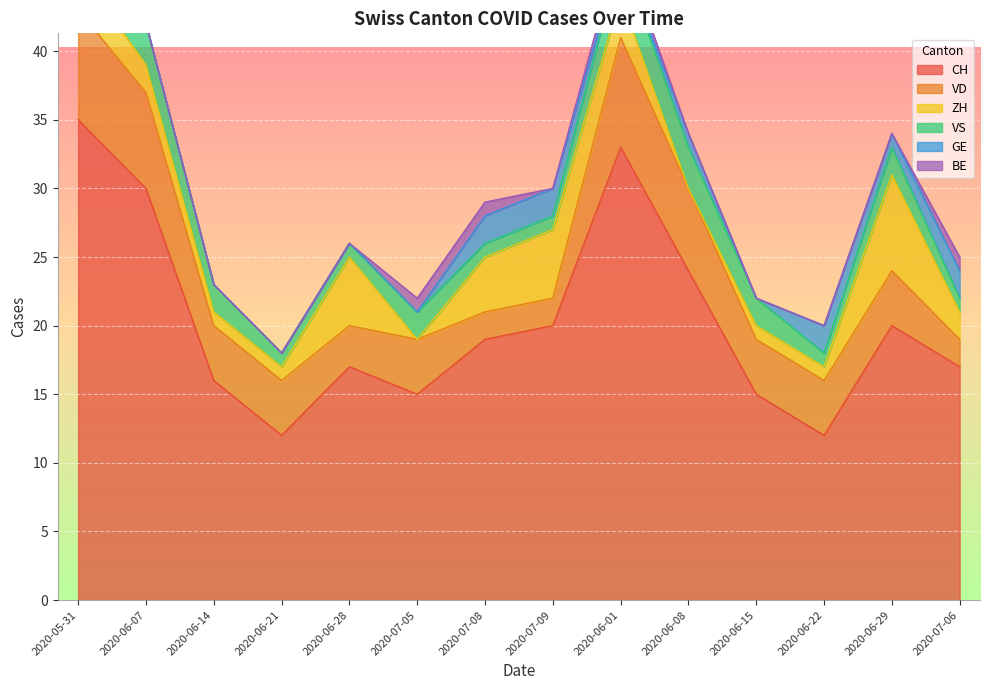

True or false: CH has more than 1 interior local peaks.

True